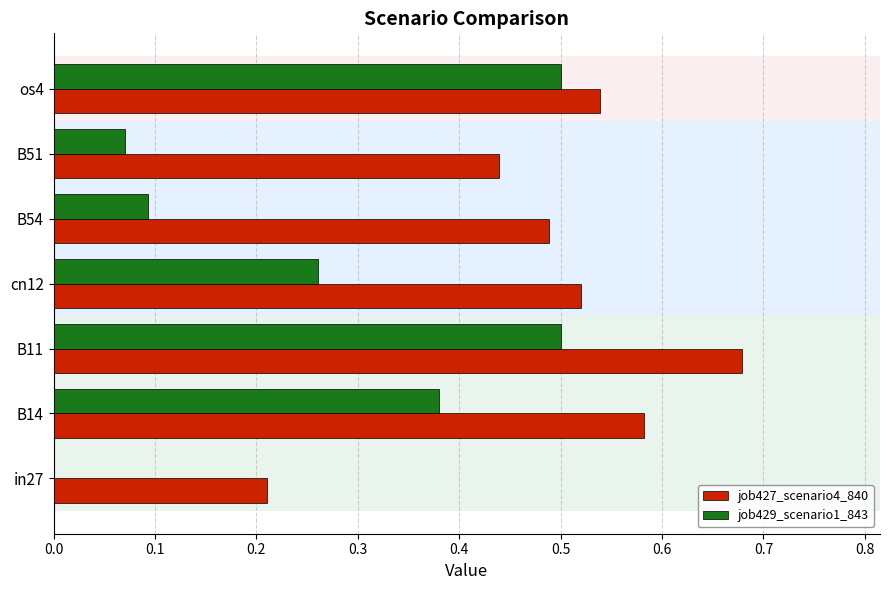

Which series has the widest spread of values?

job429_scenario1_843